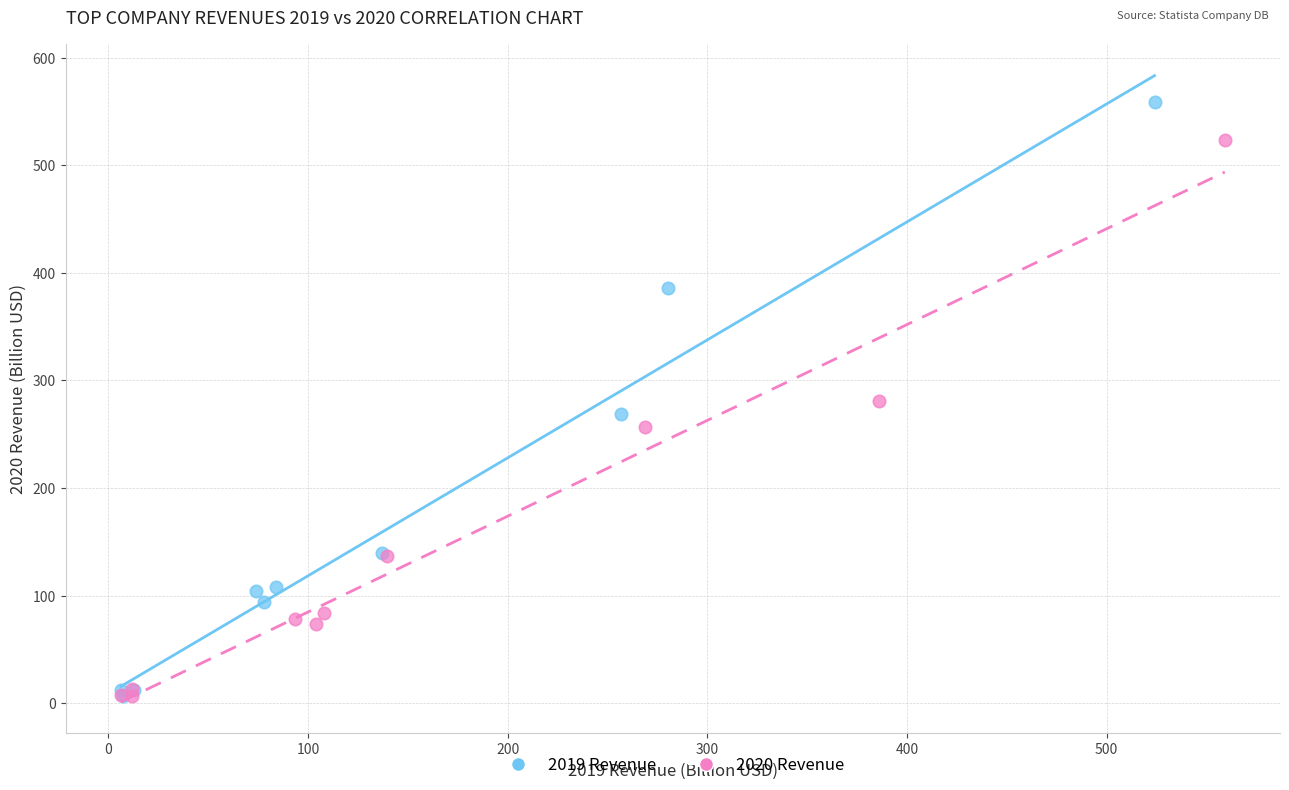

Which series has the largest Y range (max minus min)?

2019 Revenue